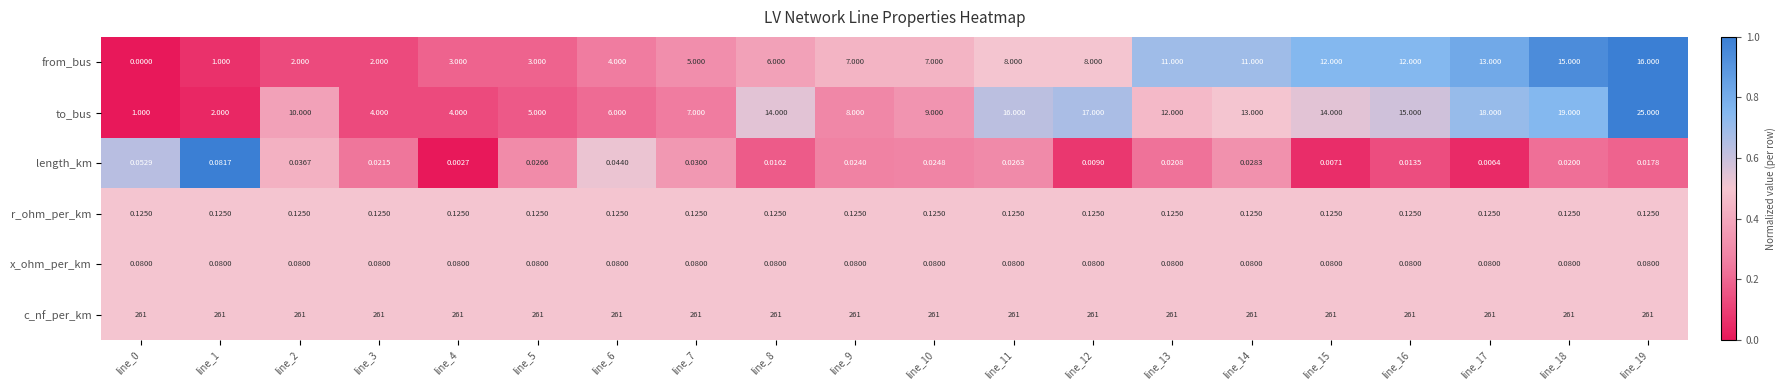

Rank the series at line_1 from highest to lowest value.

c_nf_per_km, to_bus, from_bus, r_ohm_per_km, length_km, x_ohm_per_km